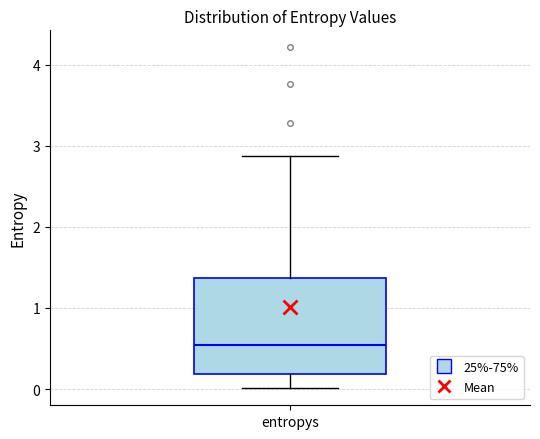

Where does the upper whisker of the box for entropys end on the y-axis? The values are not printed on the chart, so give them approximately, as read against the axis.

2.9